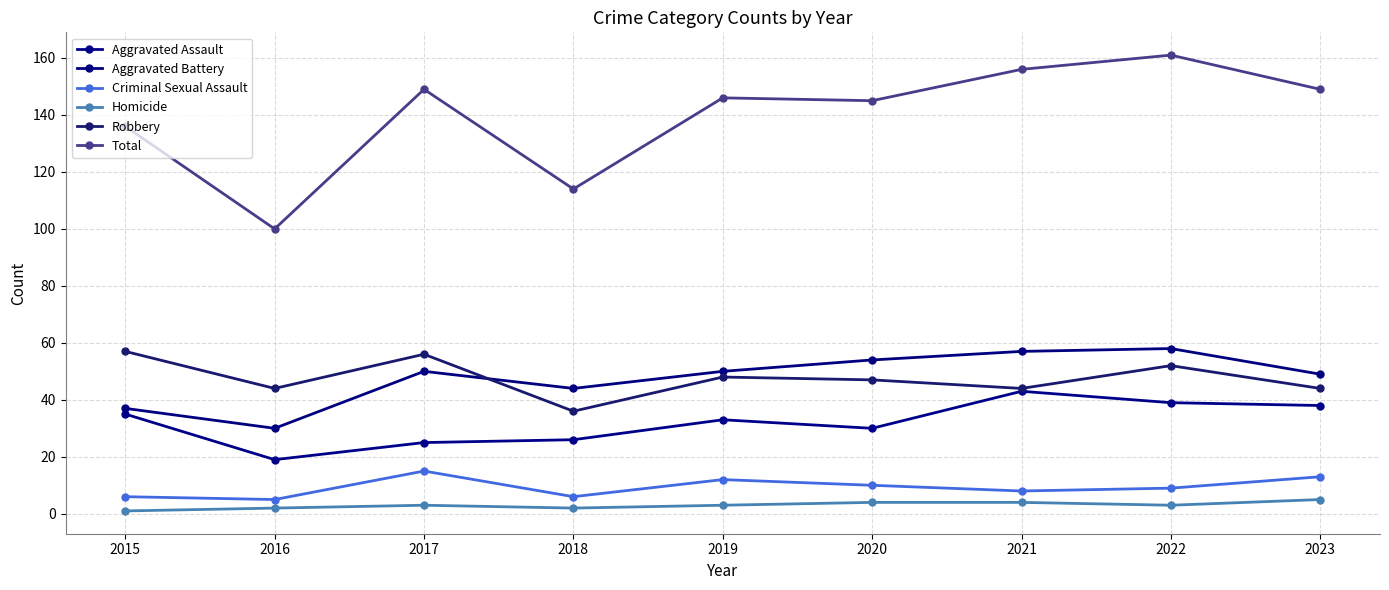

At 2016, list the series in order from smallest to largest.

Homicide, Criminal Sexual Assault, Aggravated Assault, Aggravated Battery, Robbery, Total